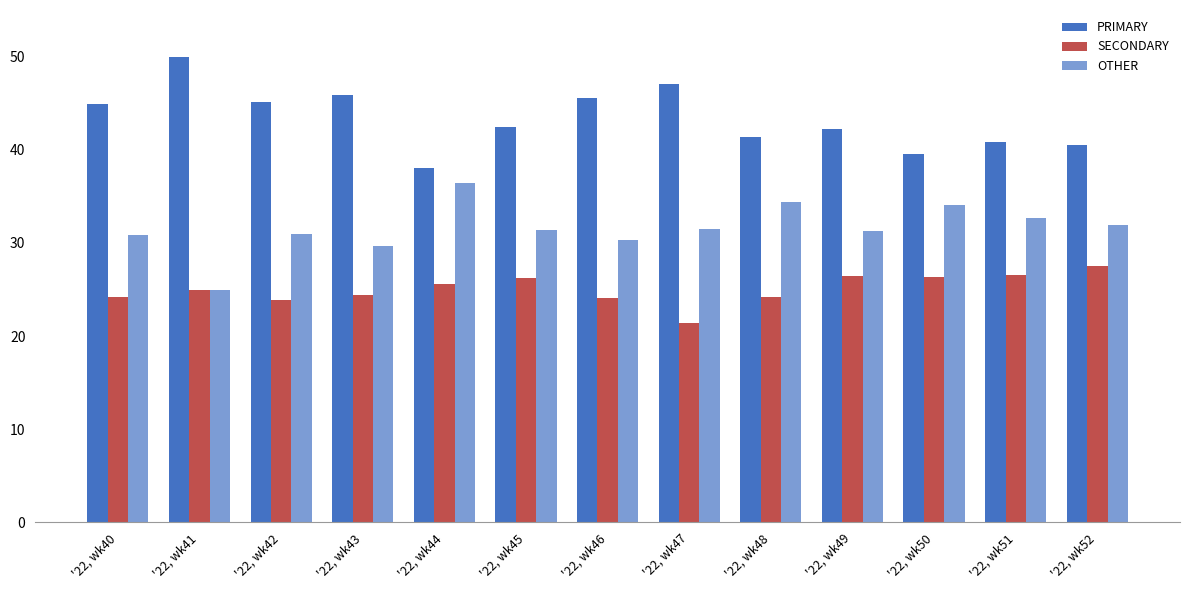

Which has a higher value, '22, wk40 or '22, wk51?

'22, wk40